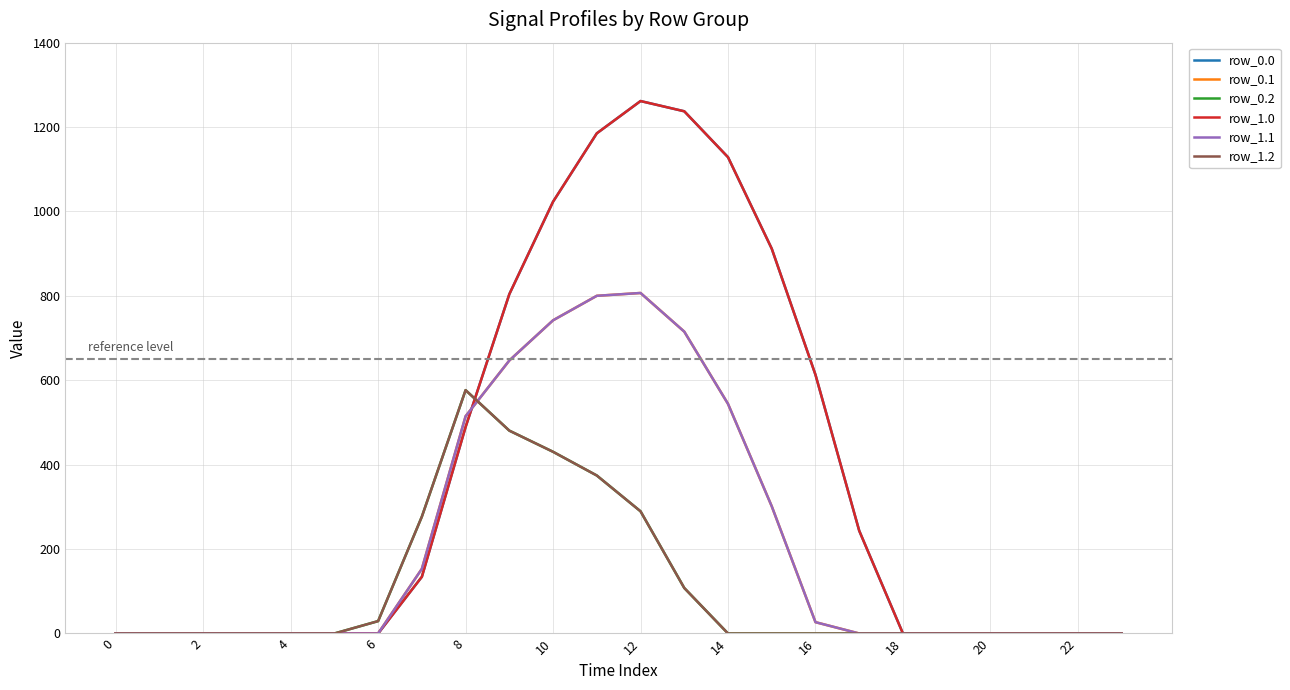

Is this an area chart (filled region under the line)?

No